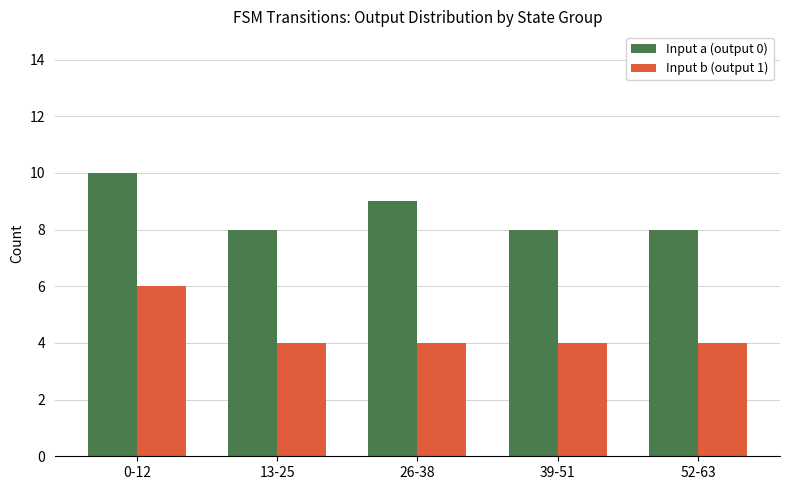

What is the spread (max minus min) of values at 0-12?

4